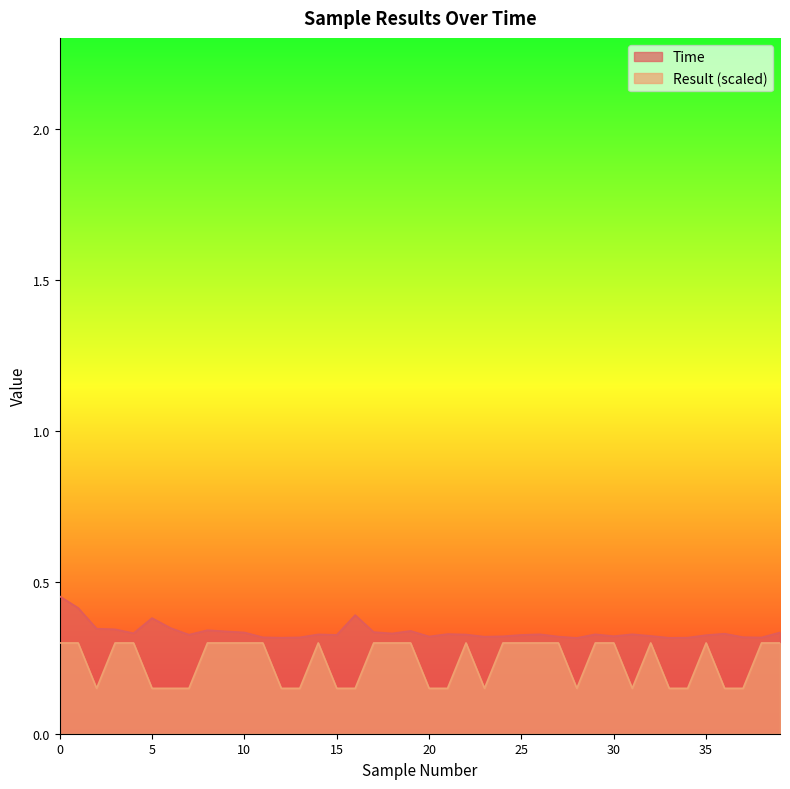

What are all the series names shown in the legend?

Time, Result (scaled)